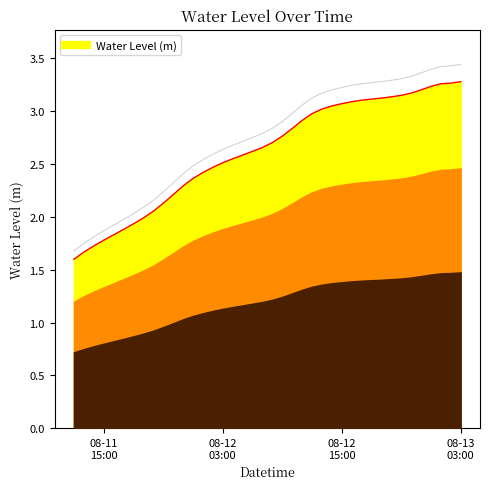

True or false: the data has more than 0 interior local peaks.

False